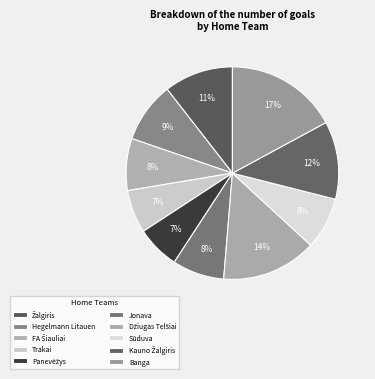

Is it true that Banga is 1% of the pie?

False